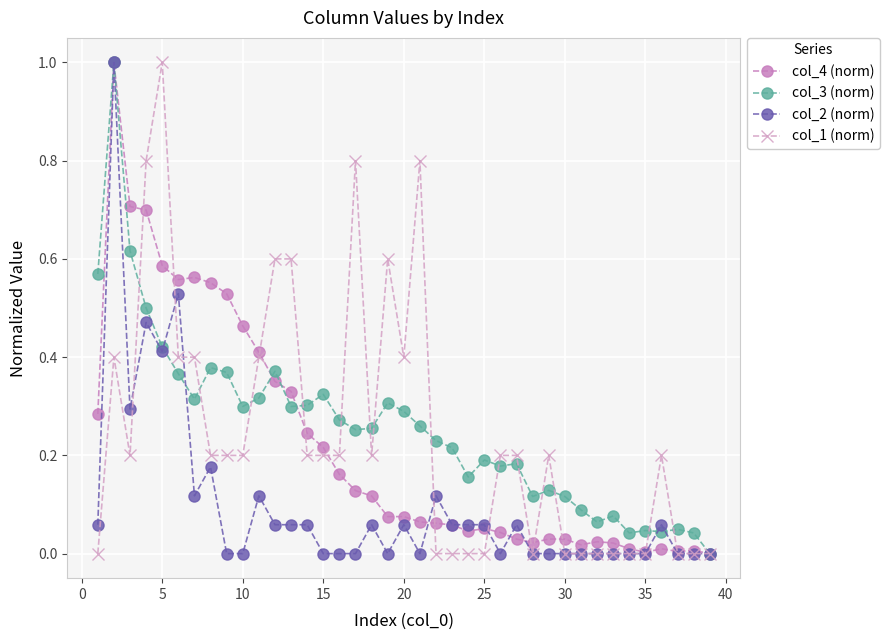

True or false: col_4 (norm) has more than 2 interior local peaks.

True